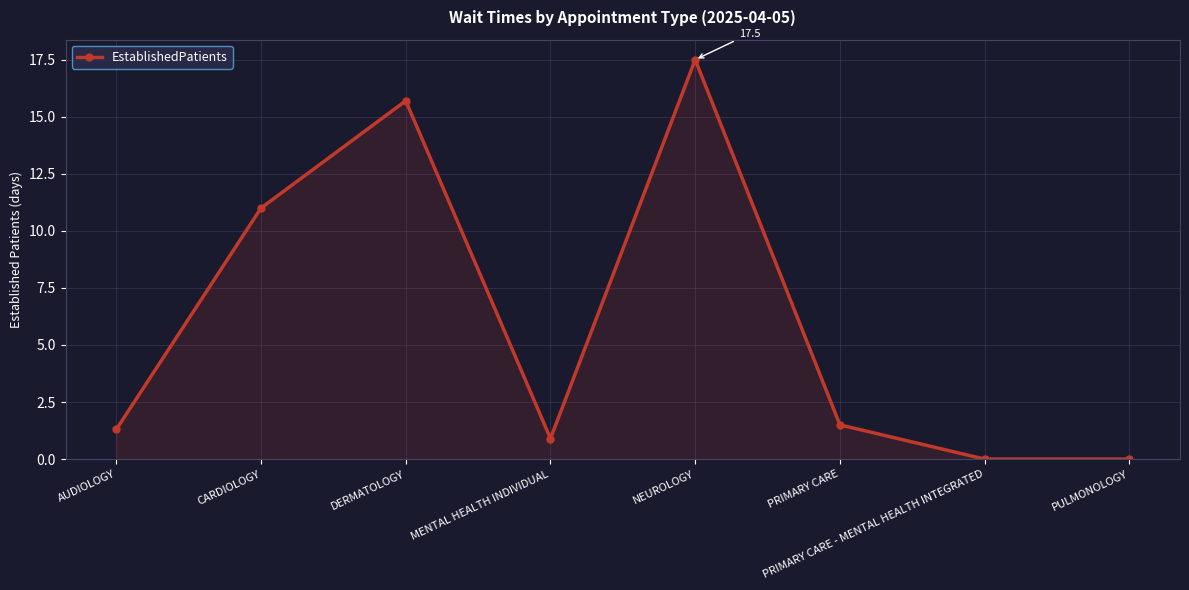

True or false: there are more than 1 points higher than both neighbors.

True